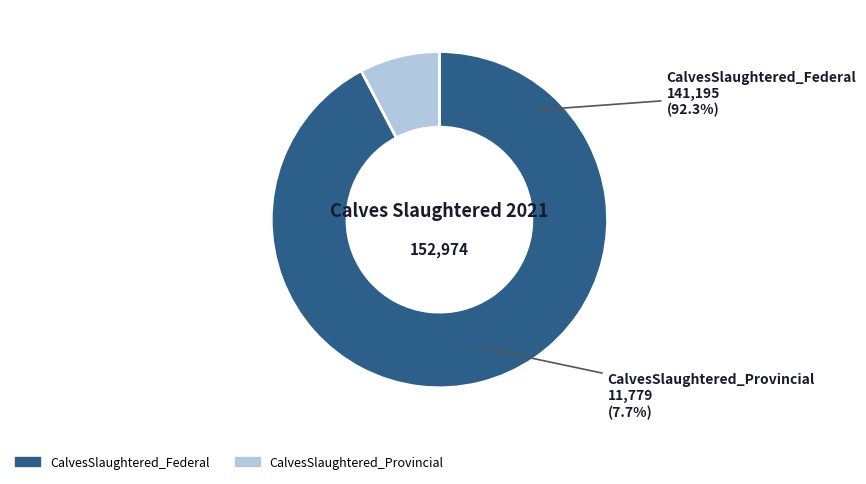

Approximately how many times larger is the value at CalvesSlaughtered_Provincial compared to CalvesSlaughtered_Federal?

0.1